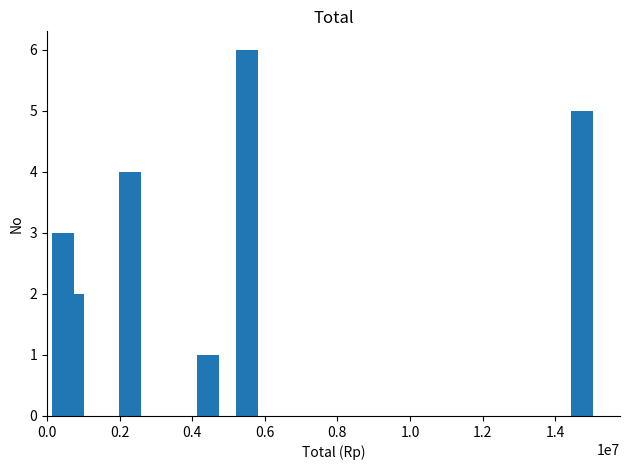

What is the difference between the maximum and second lowest values?

4